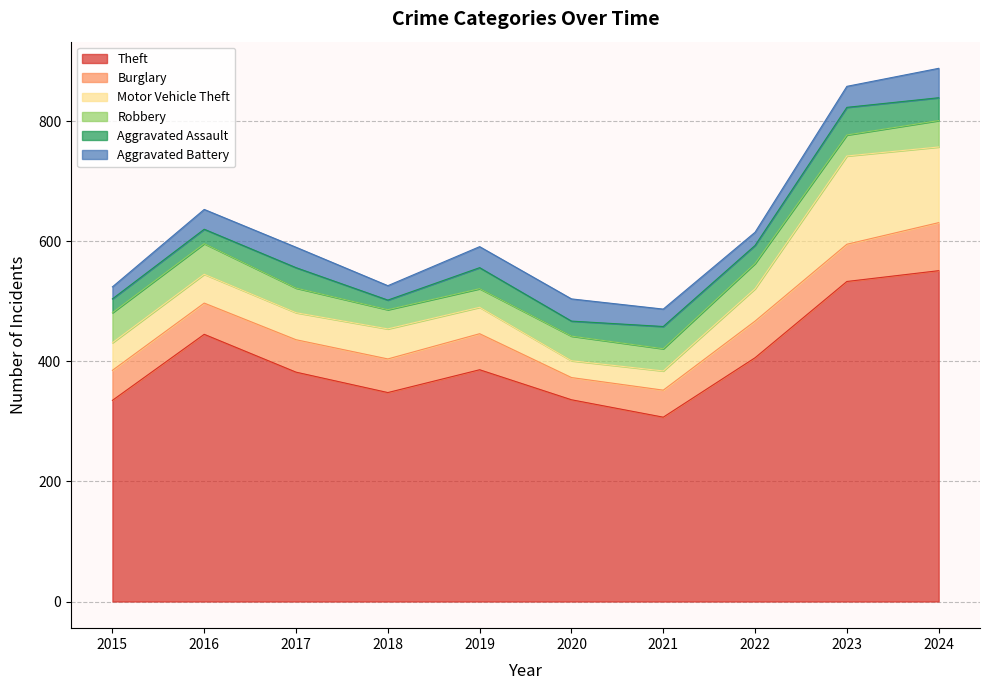

Where does the Motor Vehicle Theft series first go above 48?

2018